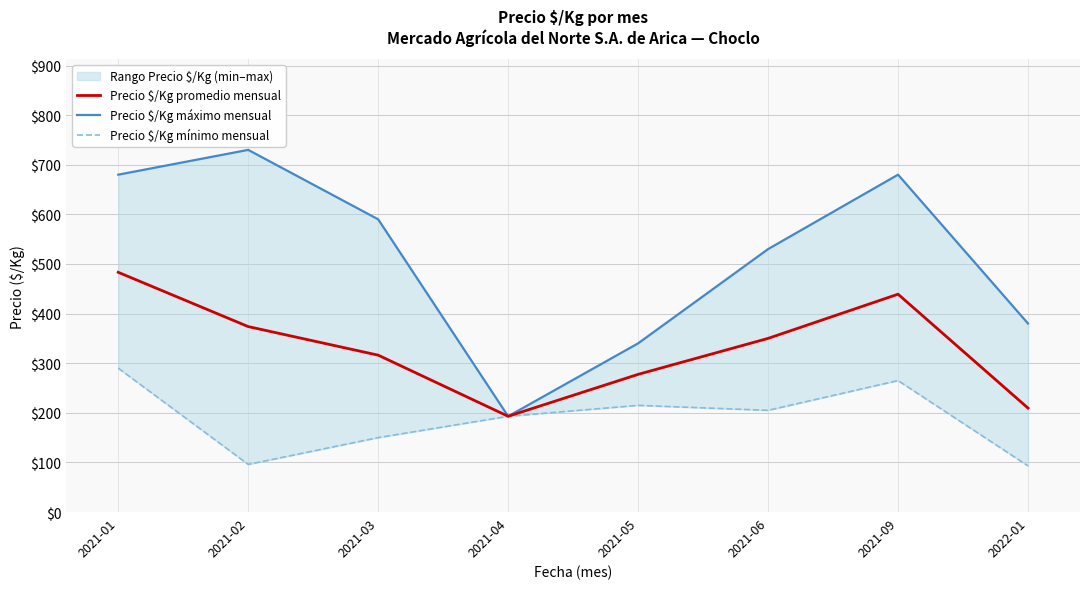

In Precio $/Kg máximo mensual, how many points are higher than both neighbors (excluding endpoints)?

2